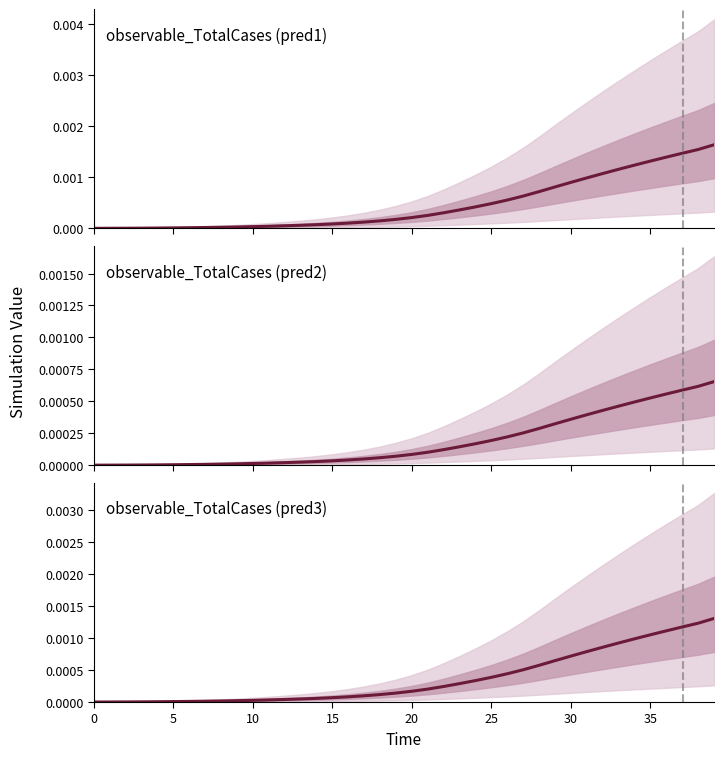

True or false: observable_TotalCases (pred2) has a value of 0.0 at 25.

False